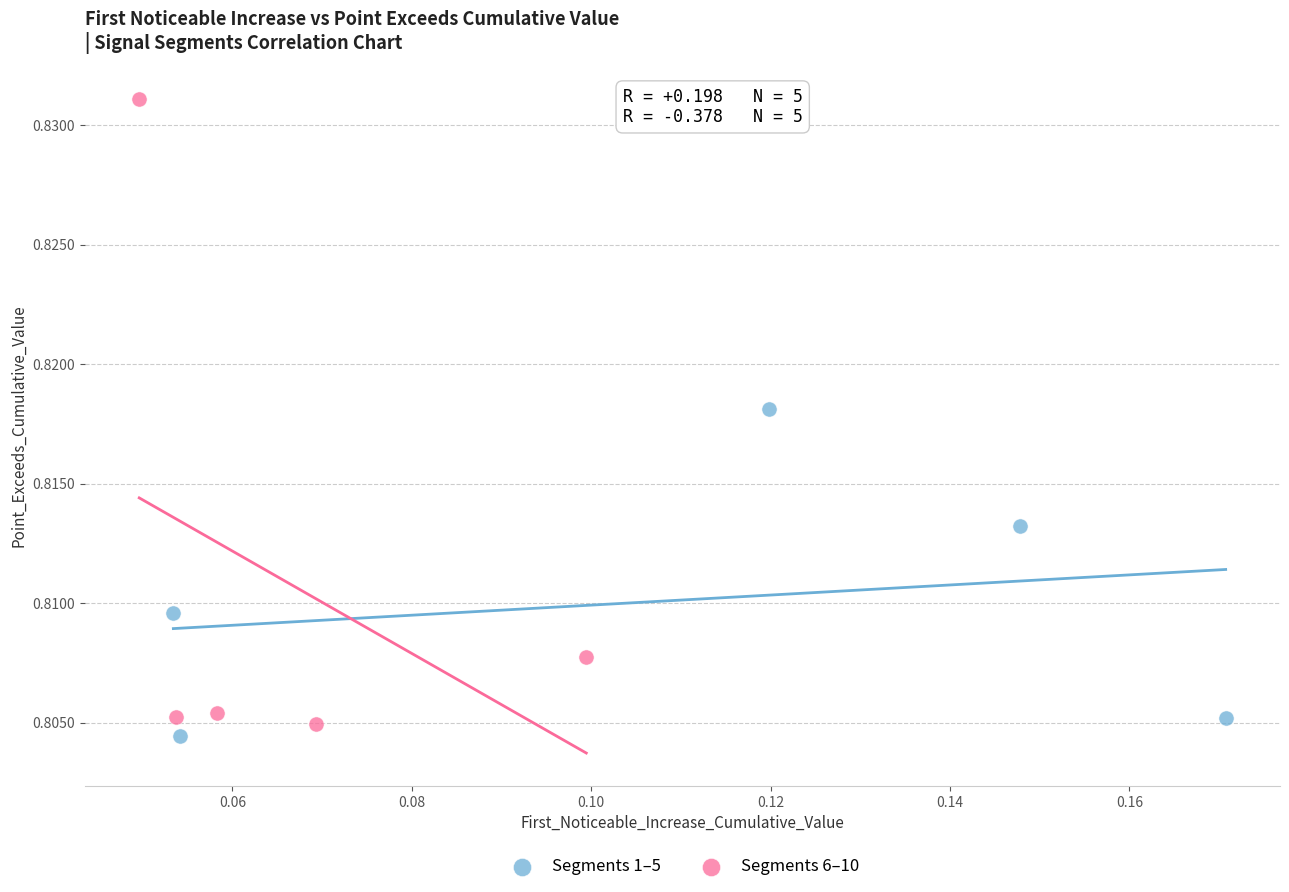

What are all the series names shown in the legend?

Segments 1–5, Segments 6–10